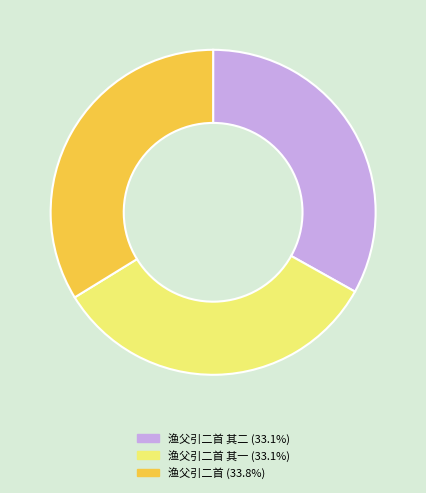

How many segments does this pie chart have?

3